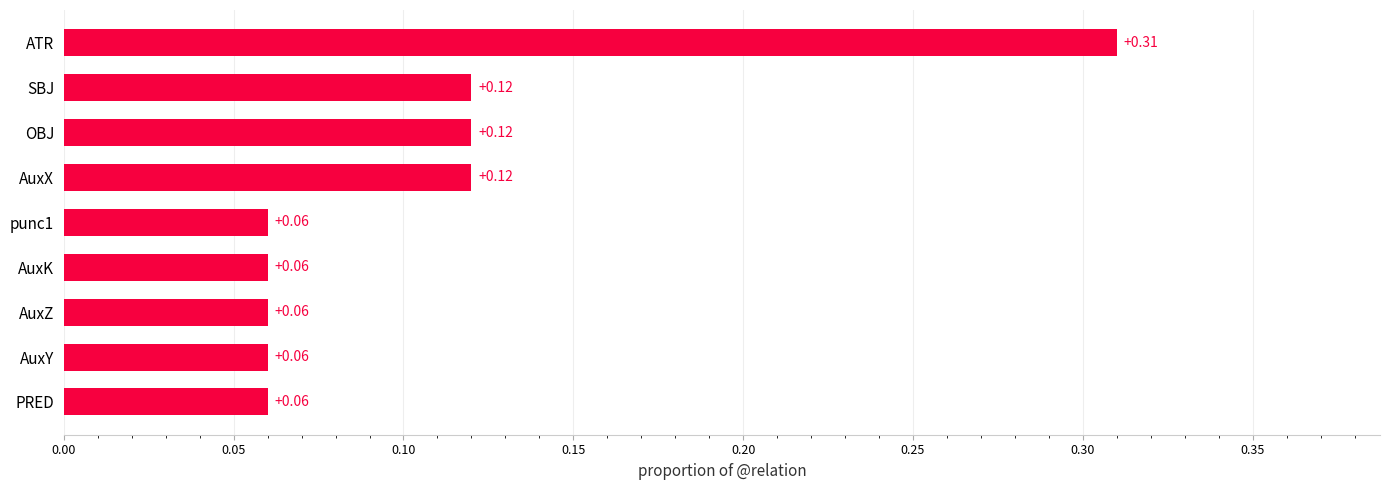

At which category does the chart reach its peak across all series?

ATR